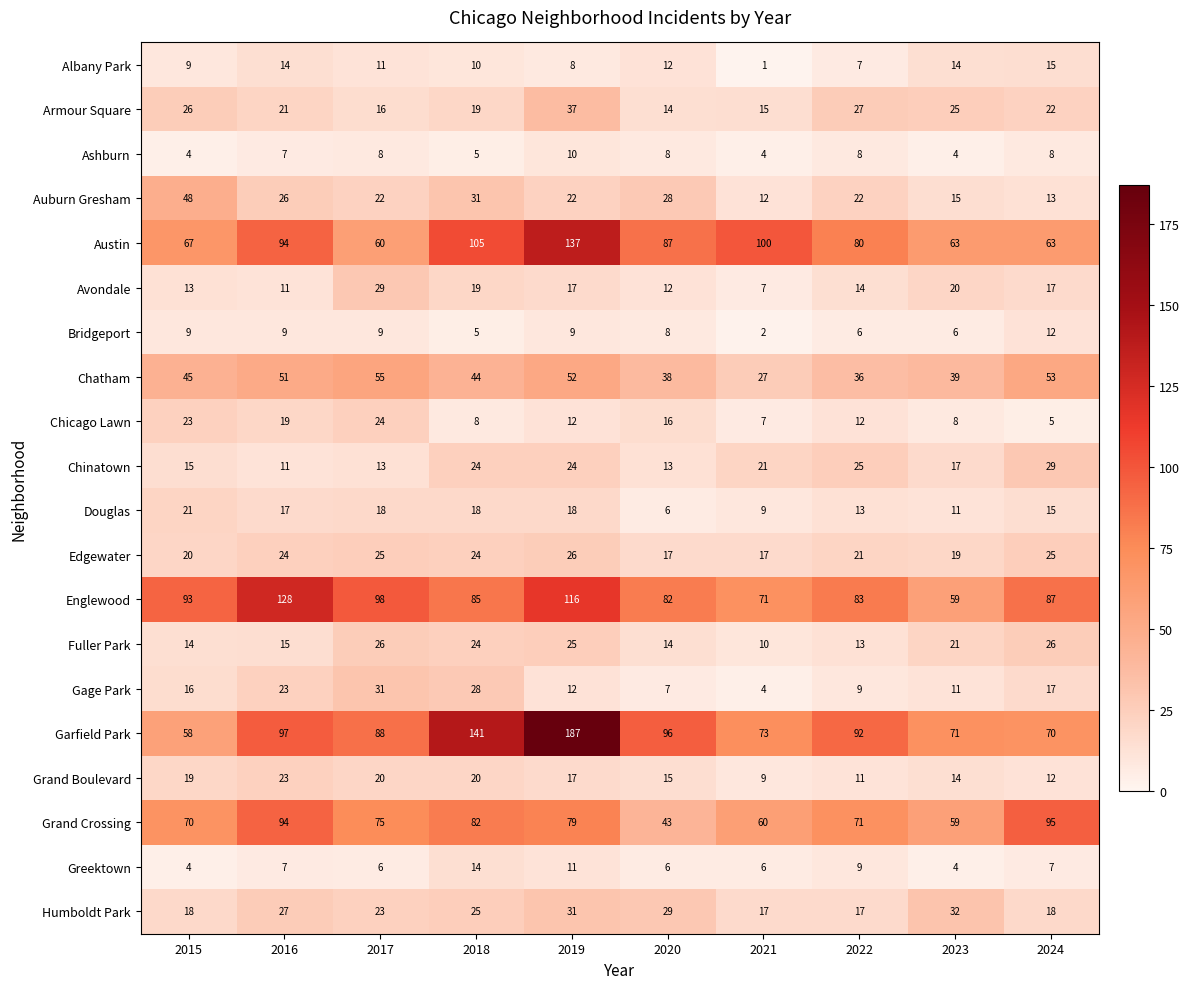

At which label is Greektown closest to 9?

2022